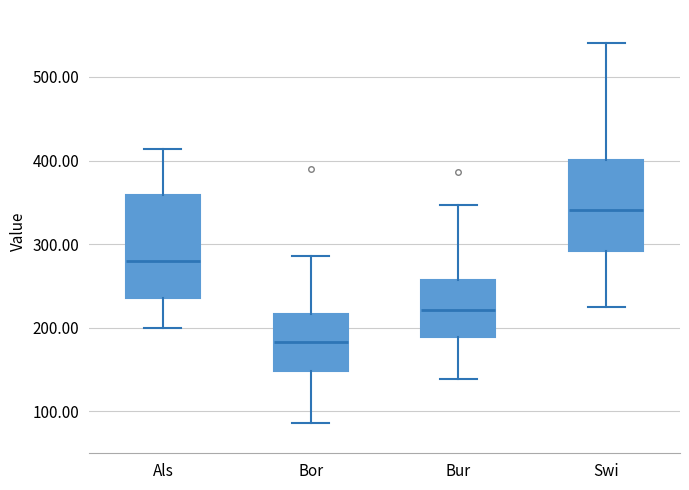

Reading left to right, transcribe this box plot: for each box, give where its median line is, the range the box spans, and where its two whiskers end, as read against the y-axis. The values are not printed on the chart, so give them approximately, as read against the axis.

Als: median 280, box 240 to 360, whiskers 200 to 410
Bor: median 180, box 150 to 220, whiskers 90 to 290
Bur: median 220, box 190 to 260, whiskers 140 to 350
Swi: median 340, box 290 to 400, whiskers 220 to 540